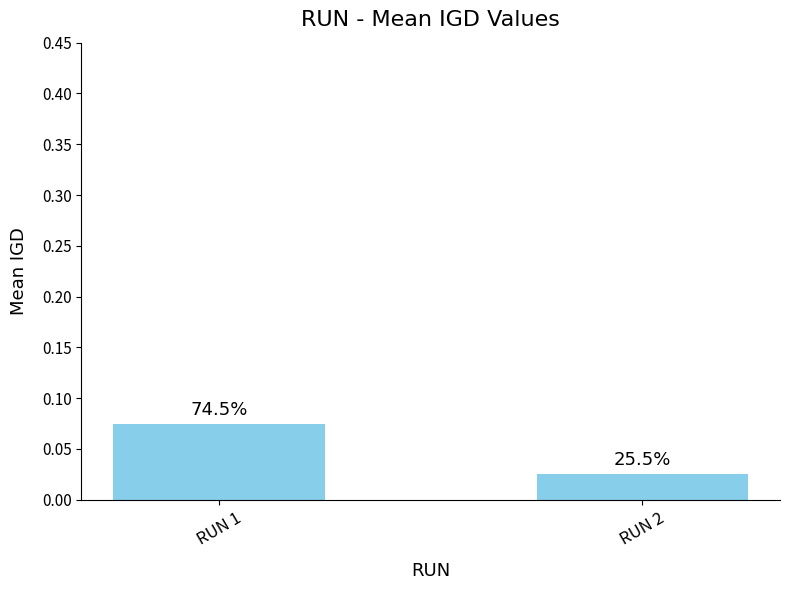

Count the values in the range 0 to 1.

2